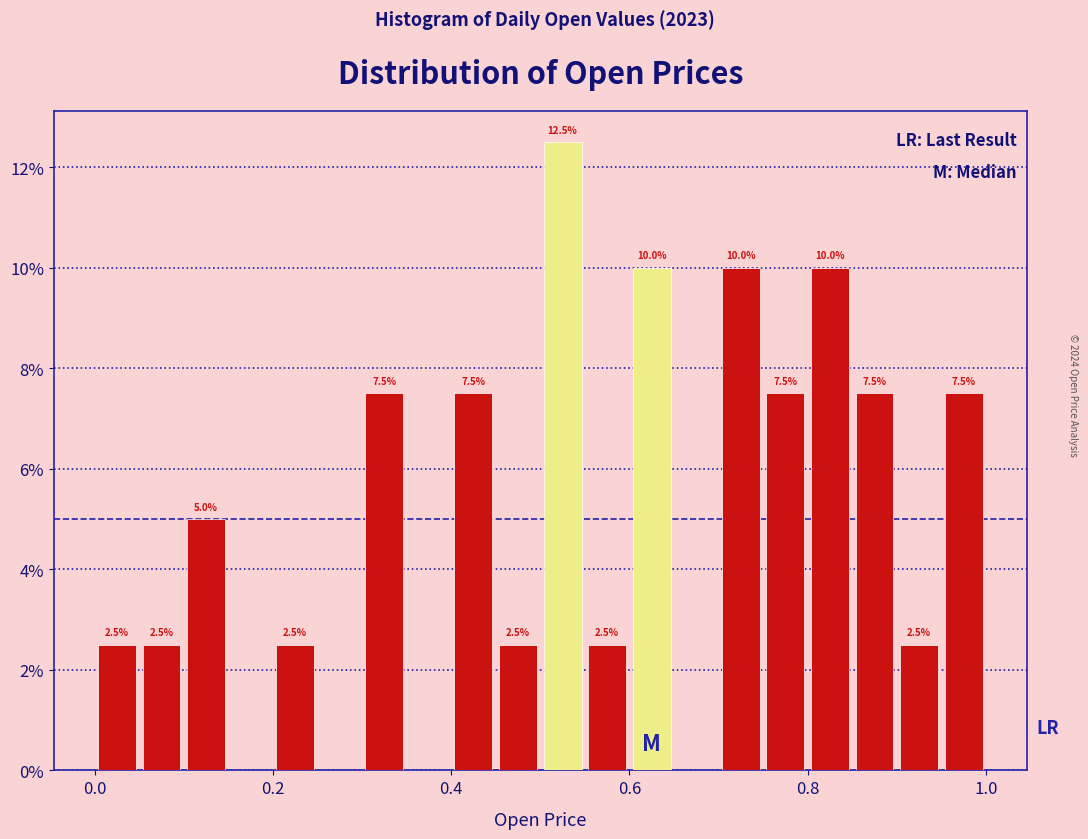

Around what value on the x-axis is the tallest bar? Give the approximate position of its centre, as read against the axis.

0.52